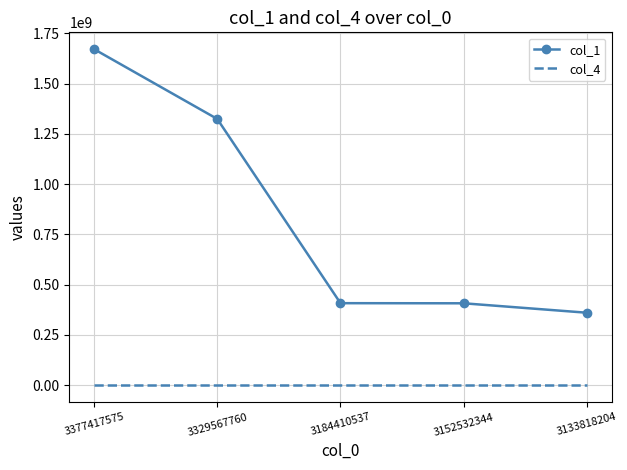

Which series changed the most between 3377417575 and 3133818204?

col_1